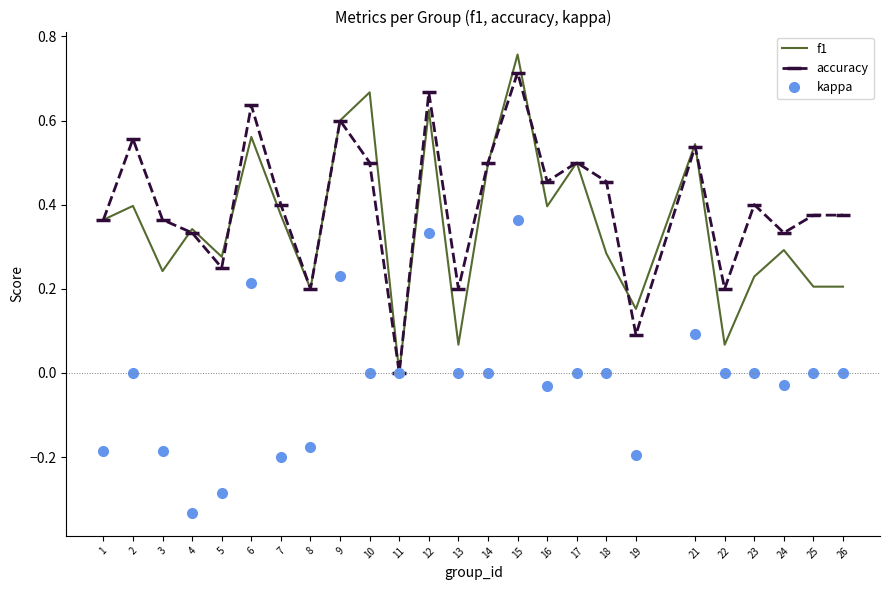

At which label does accuracy reach its minimum?

11